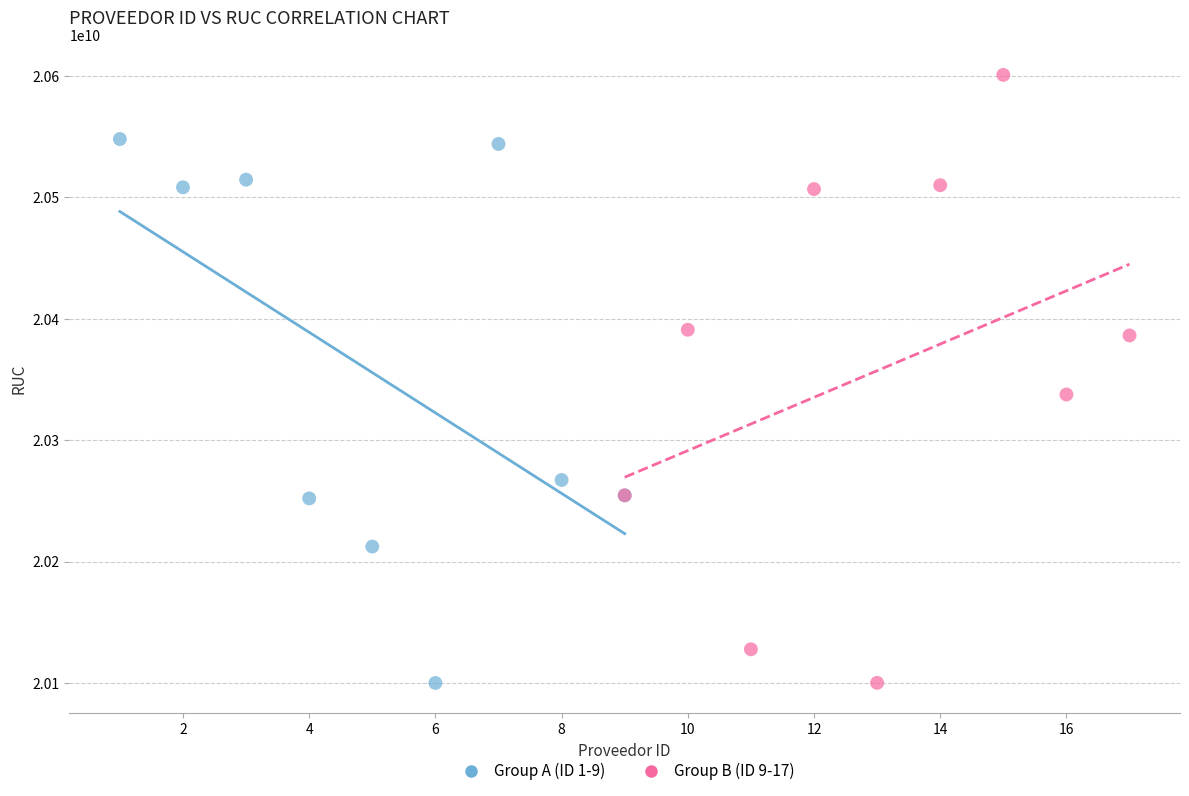

Which series has the largest Y range (max minus min)?

Group B (ID 9-17)